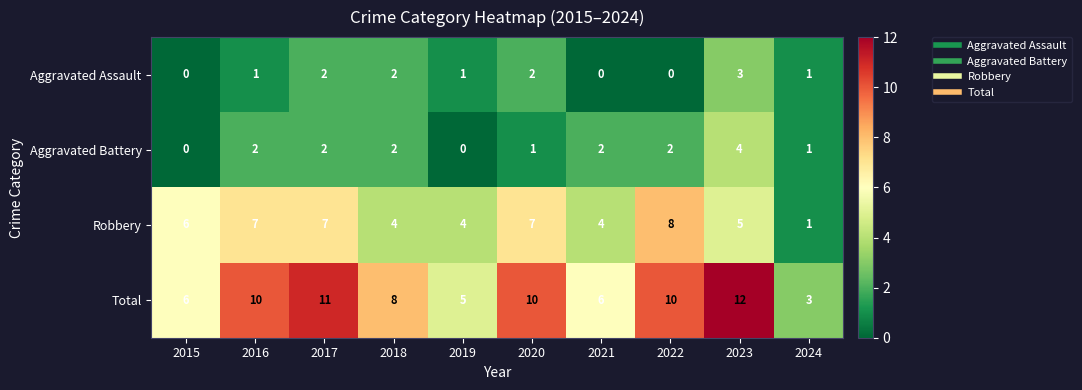

At which category is the sum across all series the highest?

2023